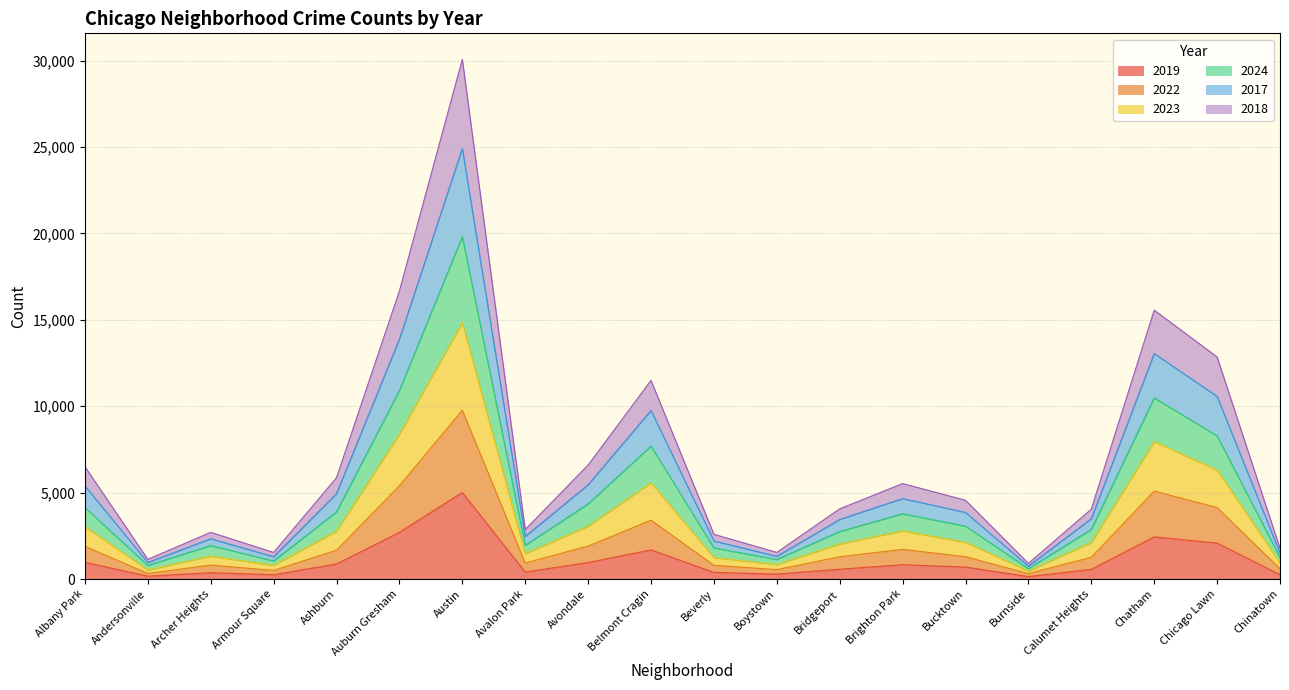

At how many categories does at least one series exceed 25401?

1